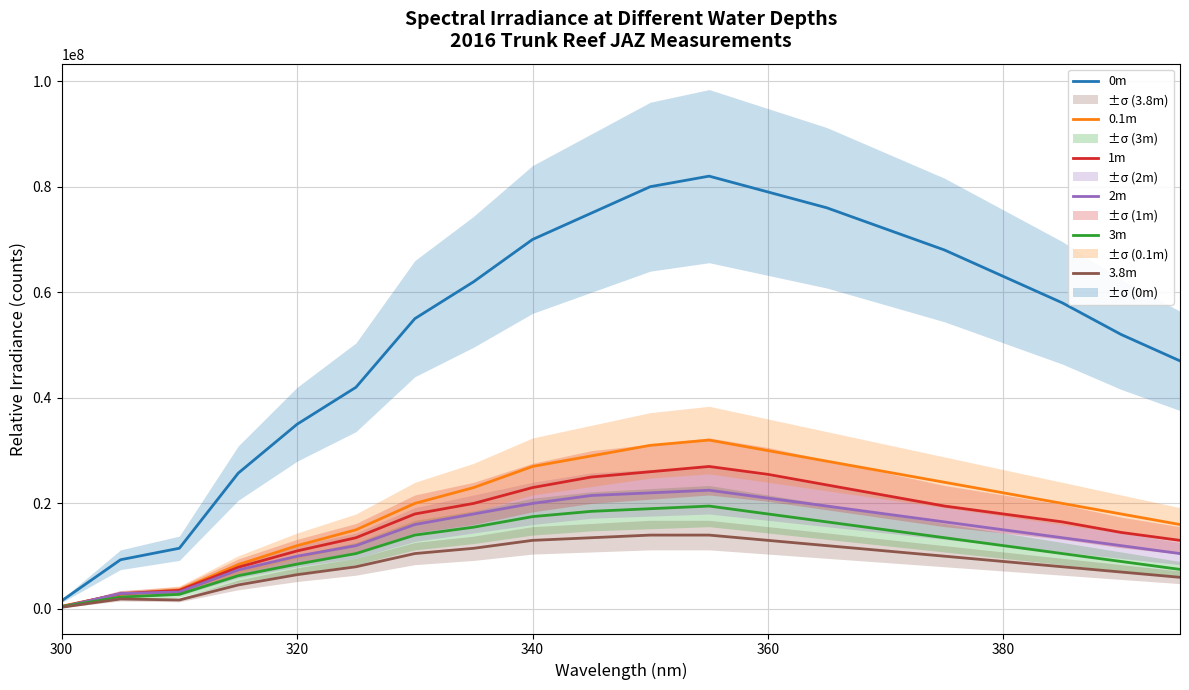

What is the highest value of the 3m series?

19500000.0